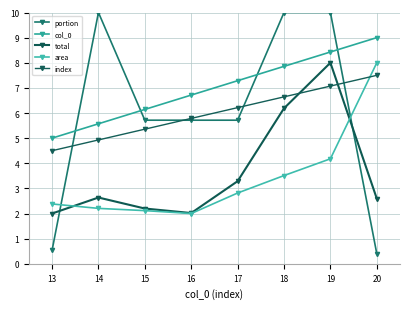

True or false: total and area cross at least once.

True